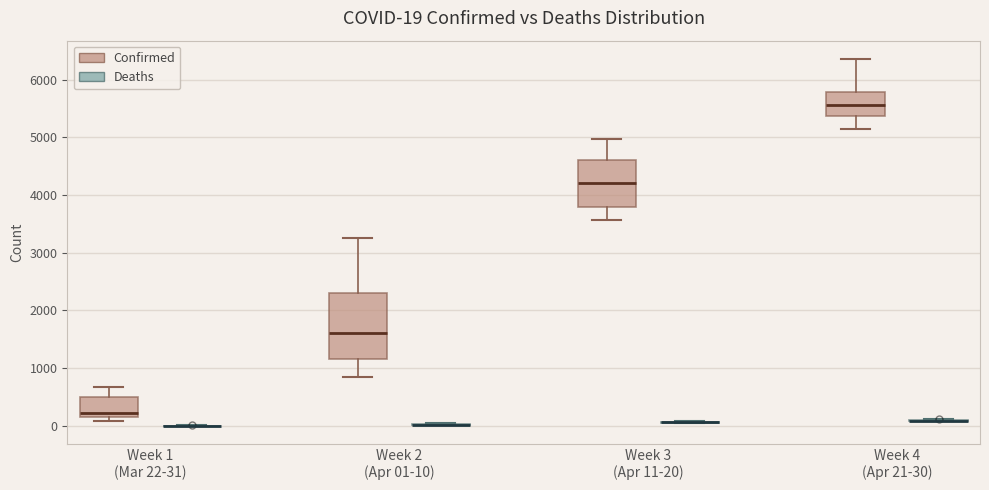

Comparing the boxes themselves (not the whiskers), which one is the tallest?

Week 2 (Apr 01-10) (Confirmed)